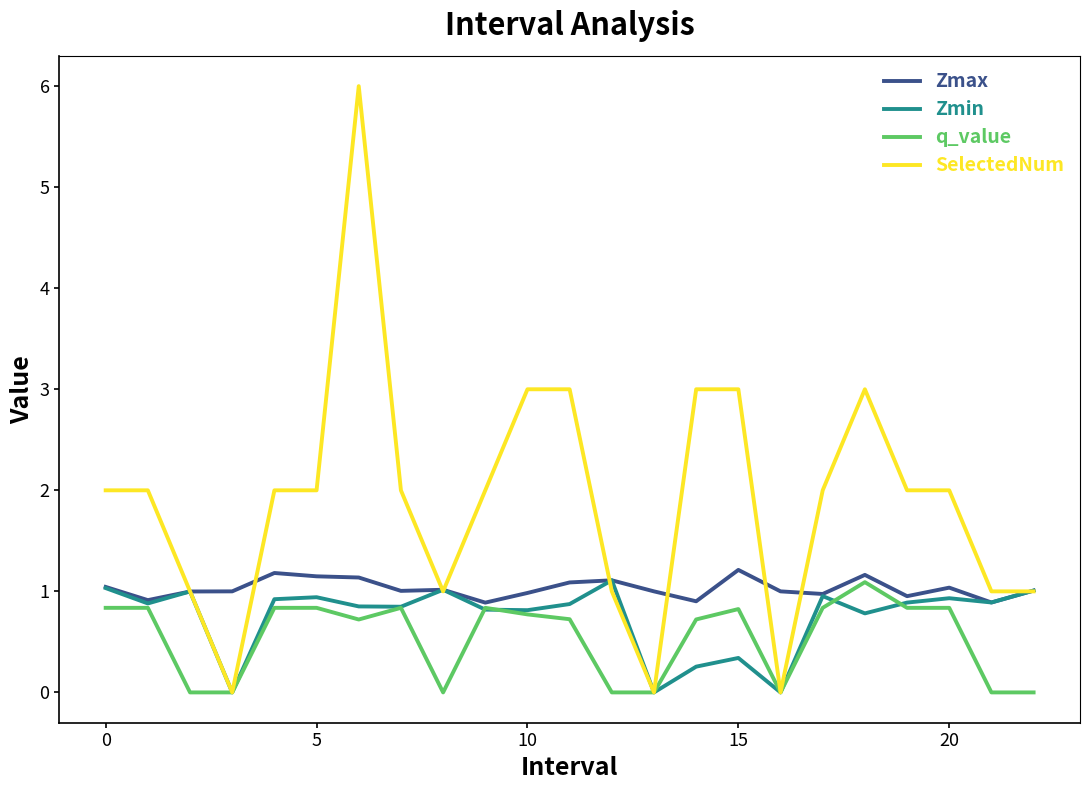

How many lines are shown in the chart?

4